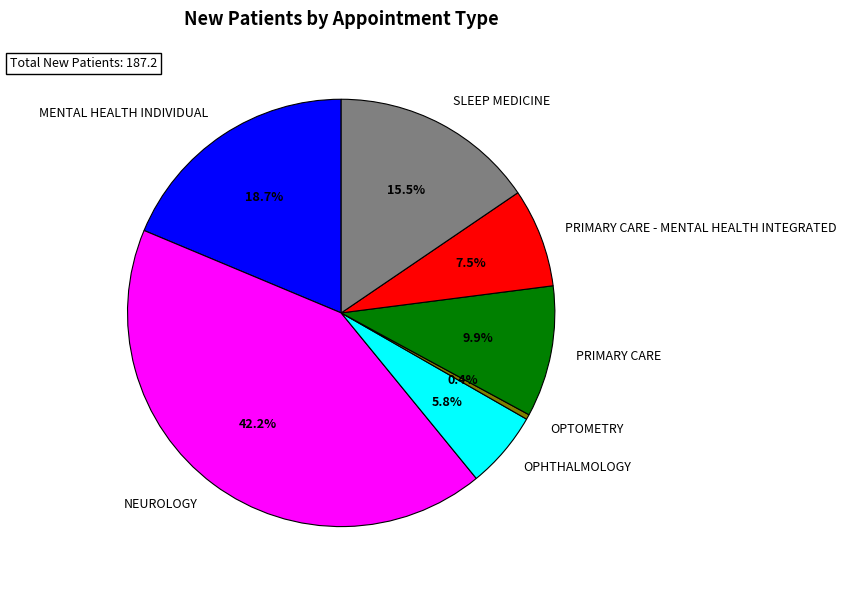

What is the smallest slice in the pie chart?

OPTOMETRY